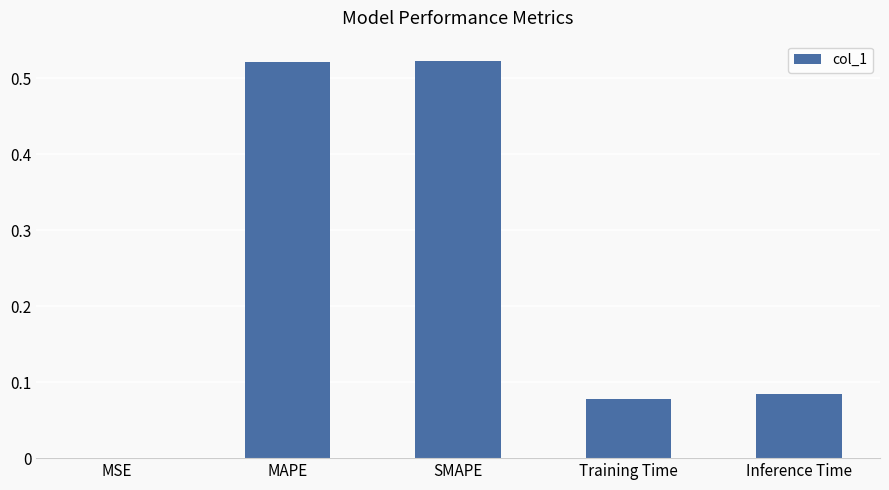

Between MAPE and Inference Time, which is larger?

MAPE